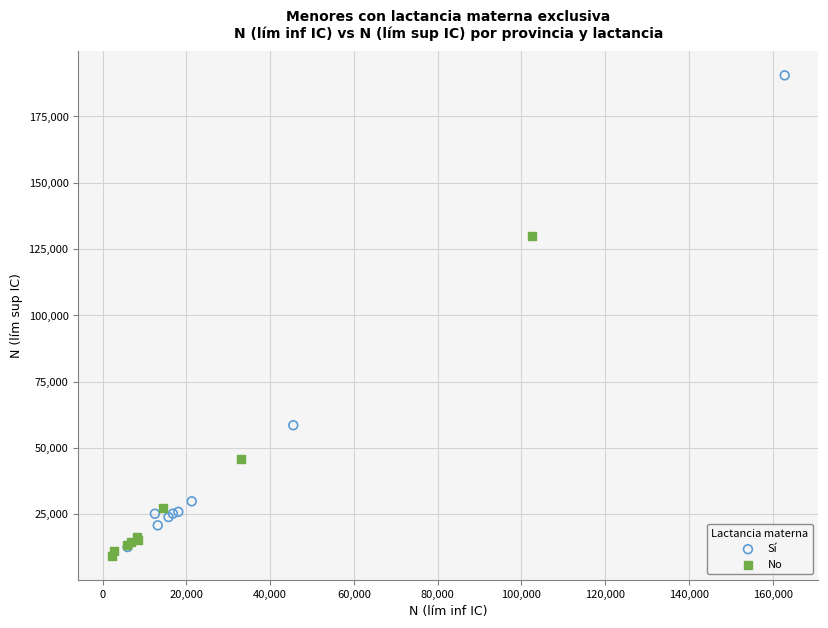

Which series contains the highest Y value?

Sí